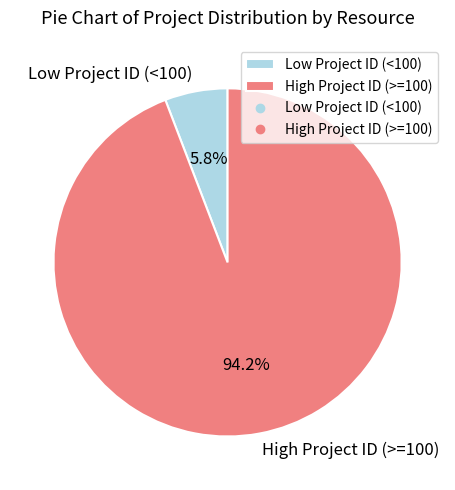

Rank the categories by value from highest to lowest.

High Project ID (>=100), Low Project ID (<100)